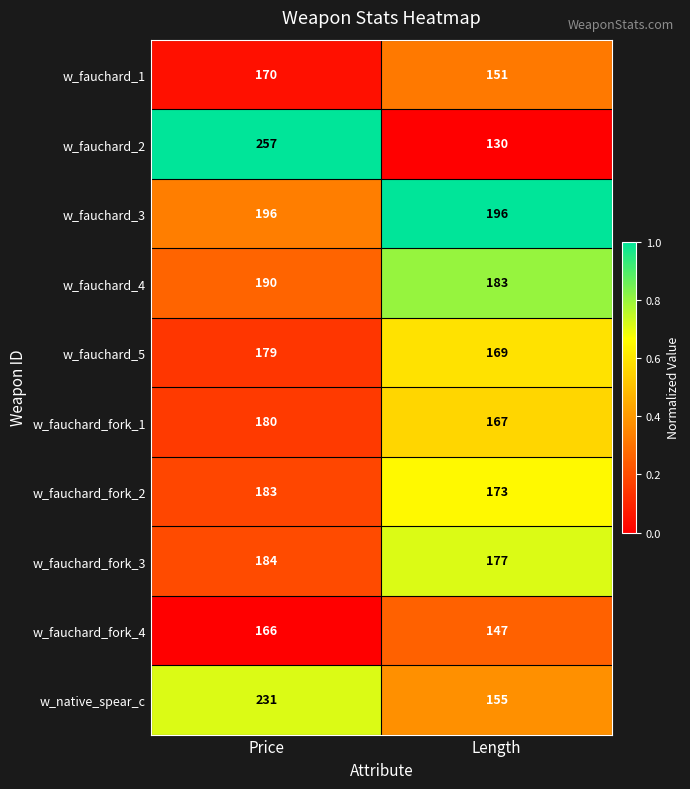

What is the sum of the w_fauchard_fork_2 values at Price and Length?

356